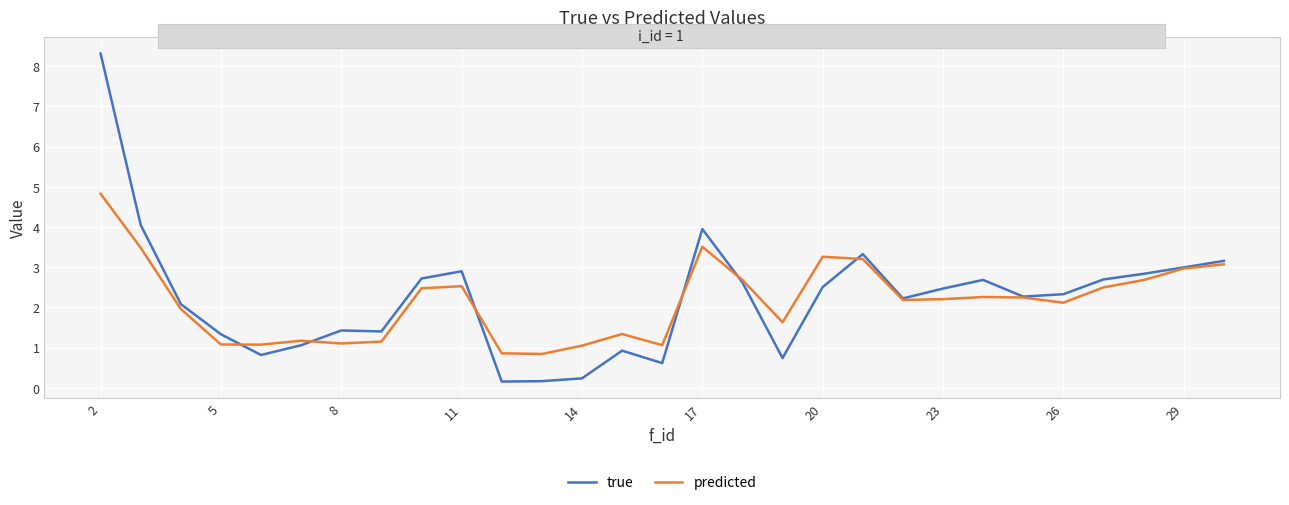

Is it true that true equals 4.9 at 26?

False